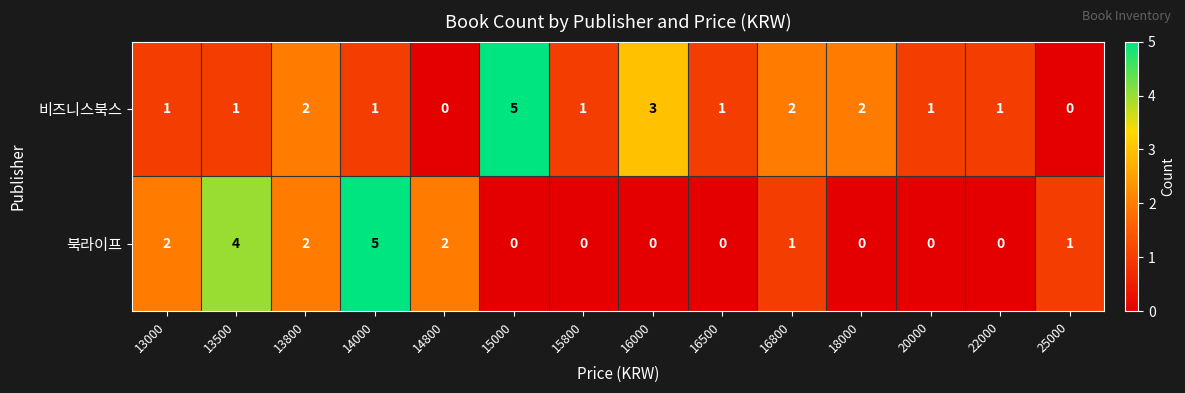

What is the difference between the maximum and minimum values in the 비즈니스북스 series?

5